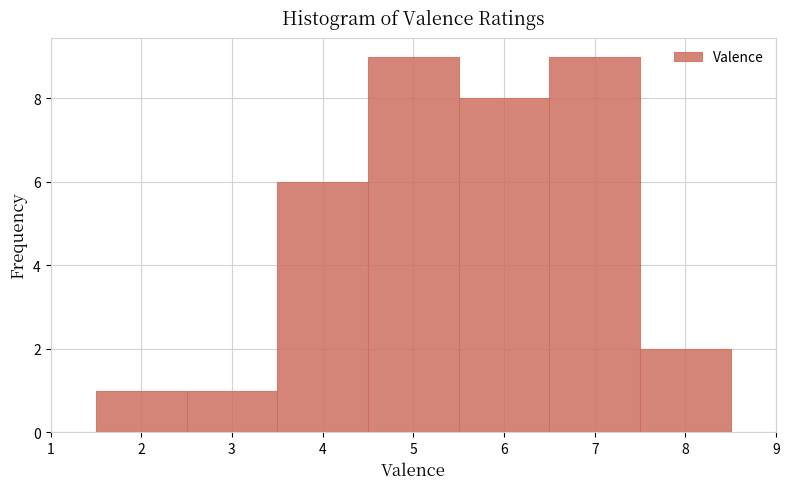

What is the height of the bar covering 2.5 to 3.5 on the x-axis? The values are not printed on the chart, so give them approximately, as read against the axis.

1